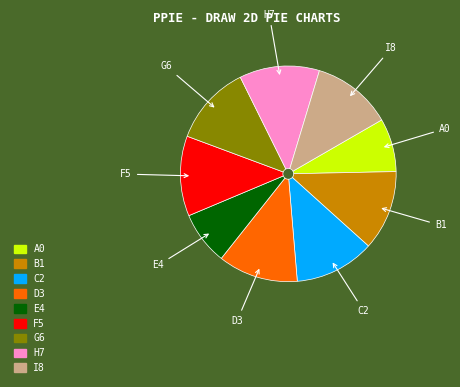

Does any single category account for the majority?

No